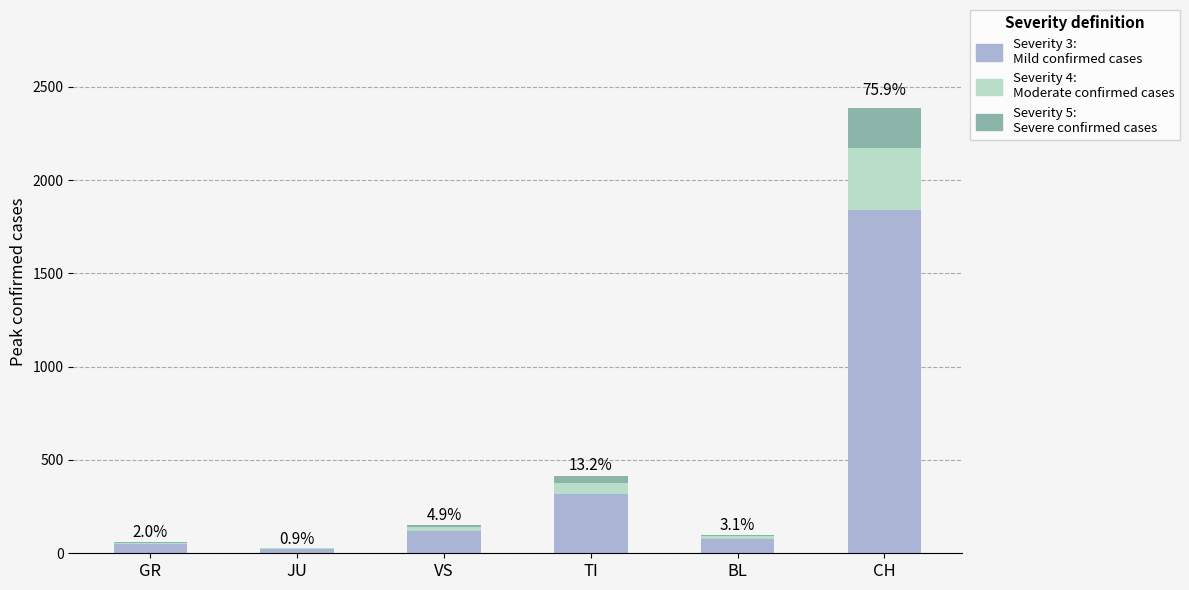

At which category is the sum across all series the highest?

CH